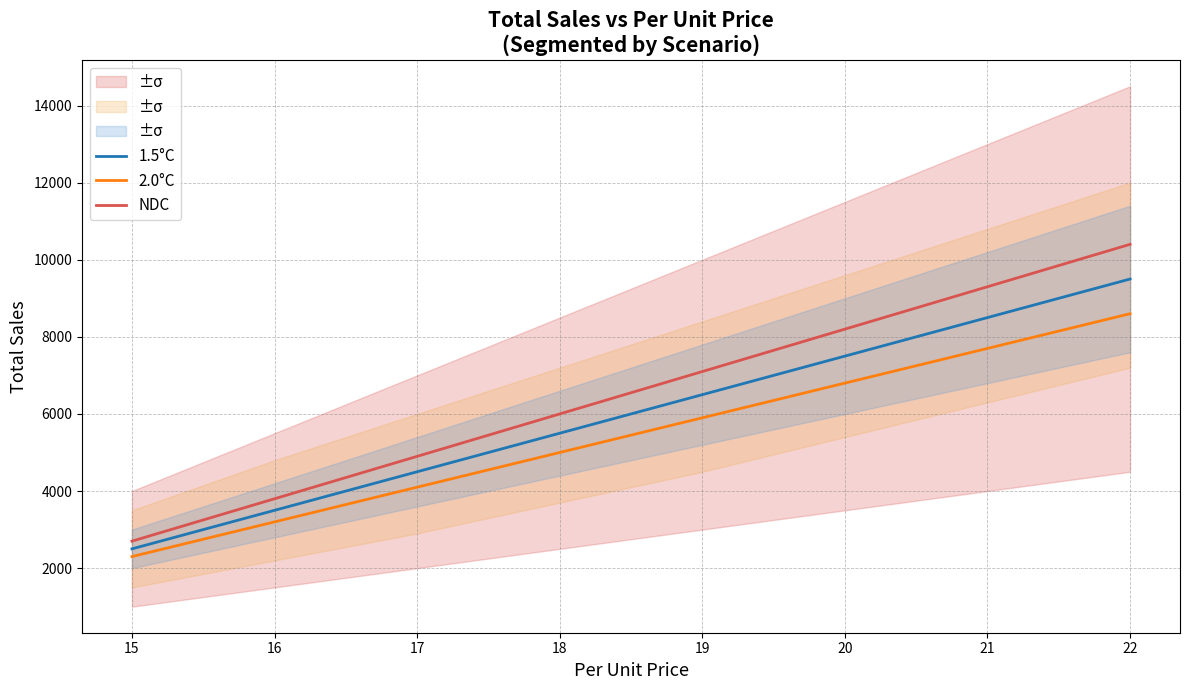

How many data points in 1.5°C are less than 6500?

4